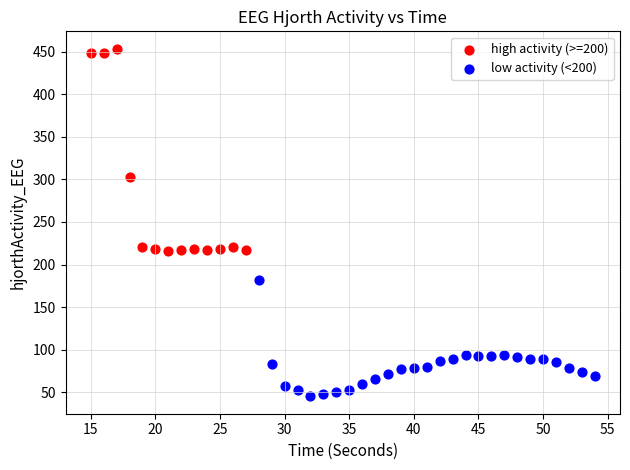

What are all the series names shown in the legend?

high activity (>=200), low activity (<200)